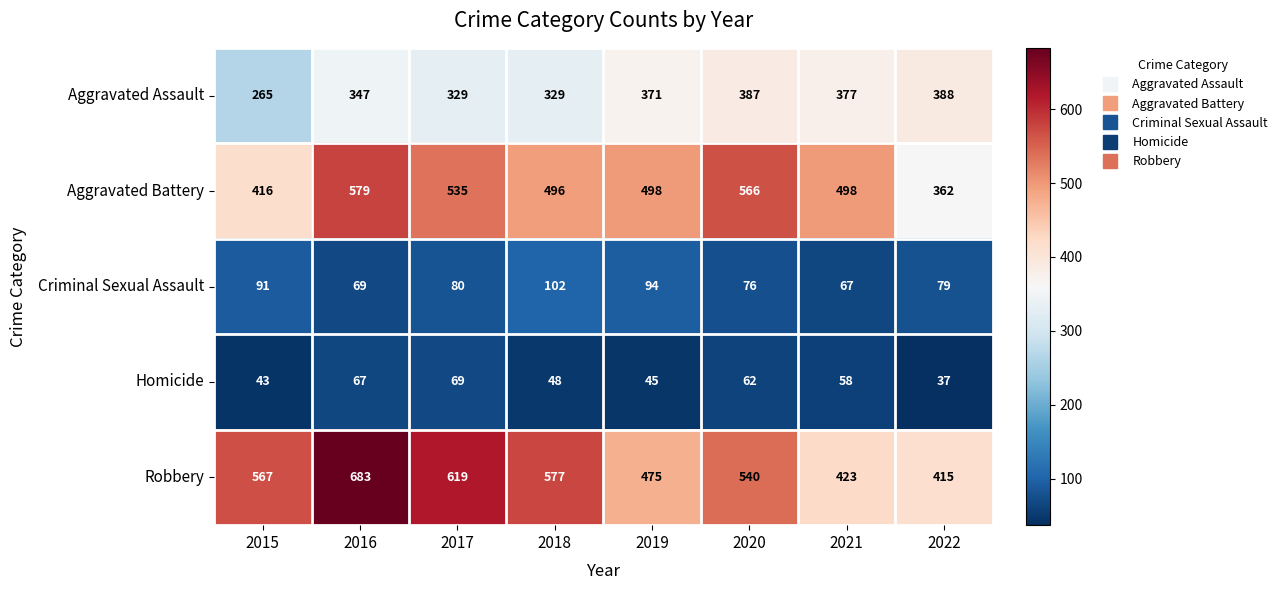

Is it true that Robbery equals 577 at 2018?

True